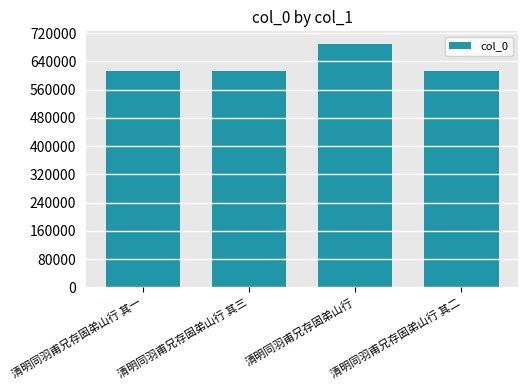

How many bars are there in total?

4